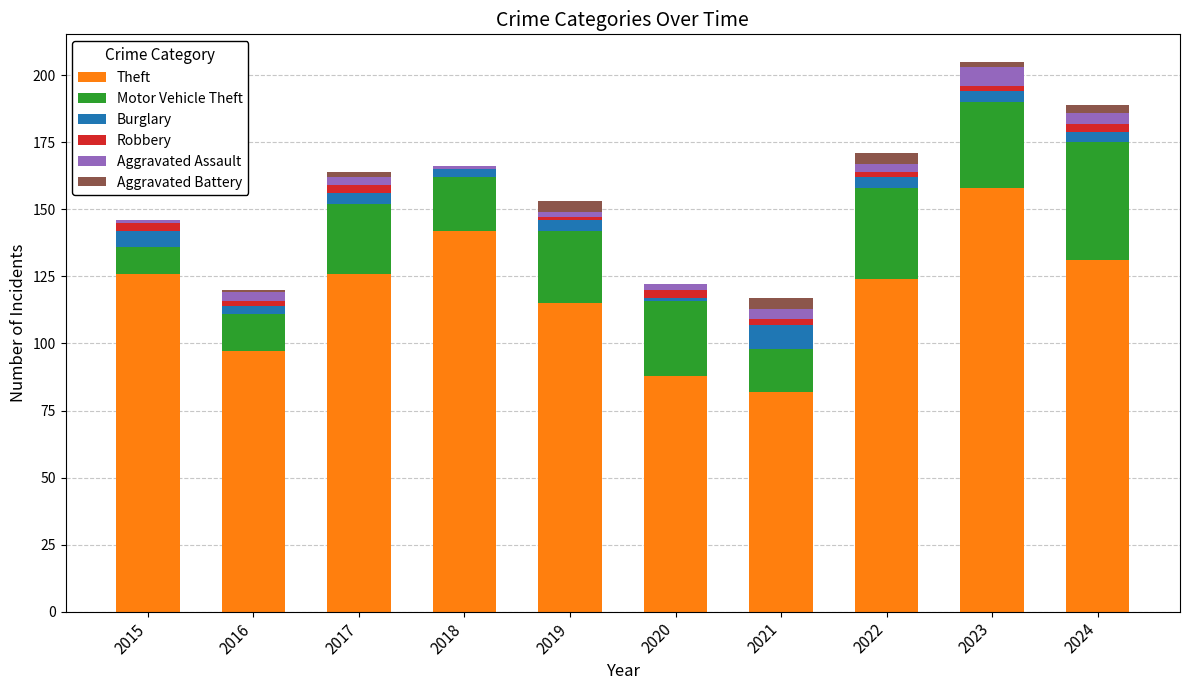

What are all the series names shown in the legend?

Theft, Motor Vehicle Theft, Burglary, Robbery, Aggravated Assault, Aggravated Battery